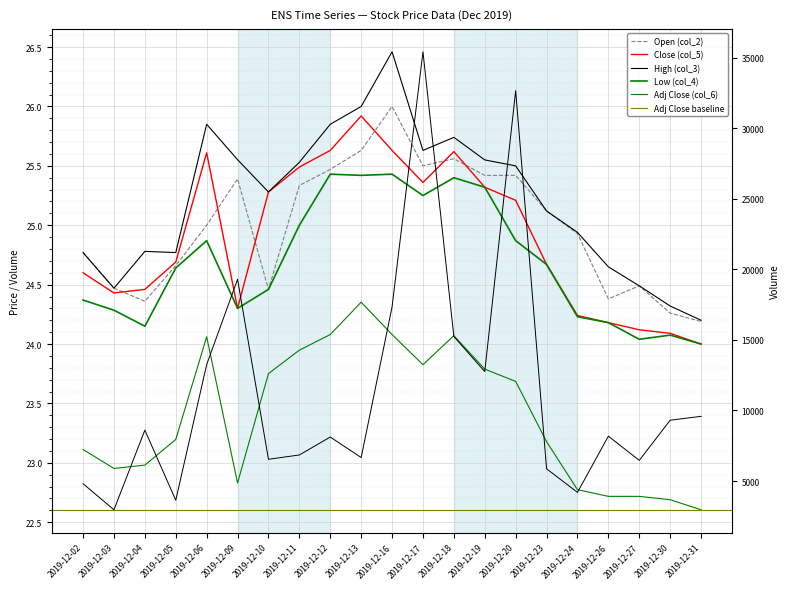

True or false: Volume (col_7) and Low (col_4) cross at least once.

False